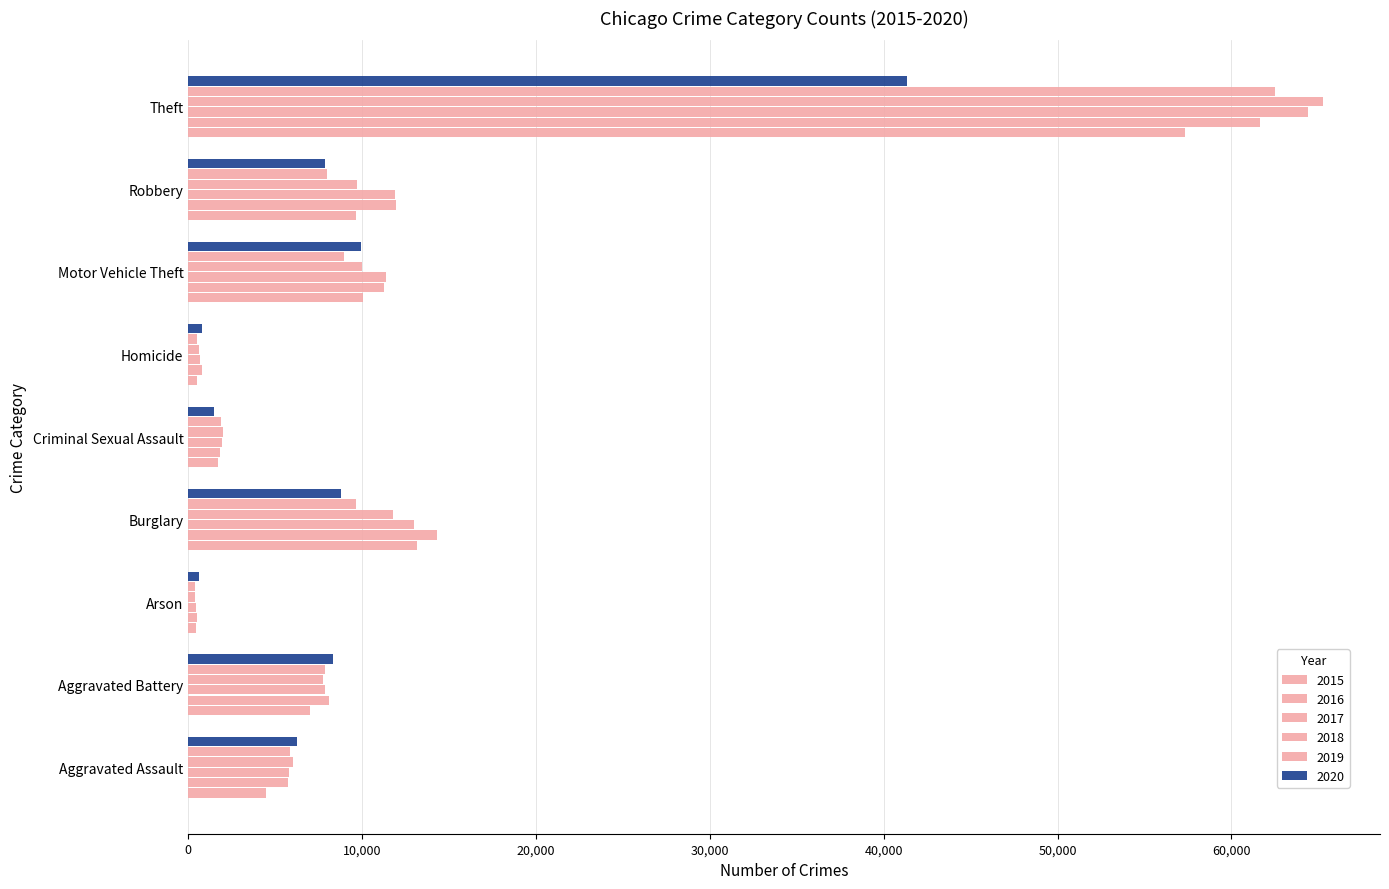

Rank the series at Aggravated Assault from lowest to highest value.

2015, 2016, 2017, 2019, 2018, 2020